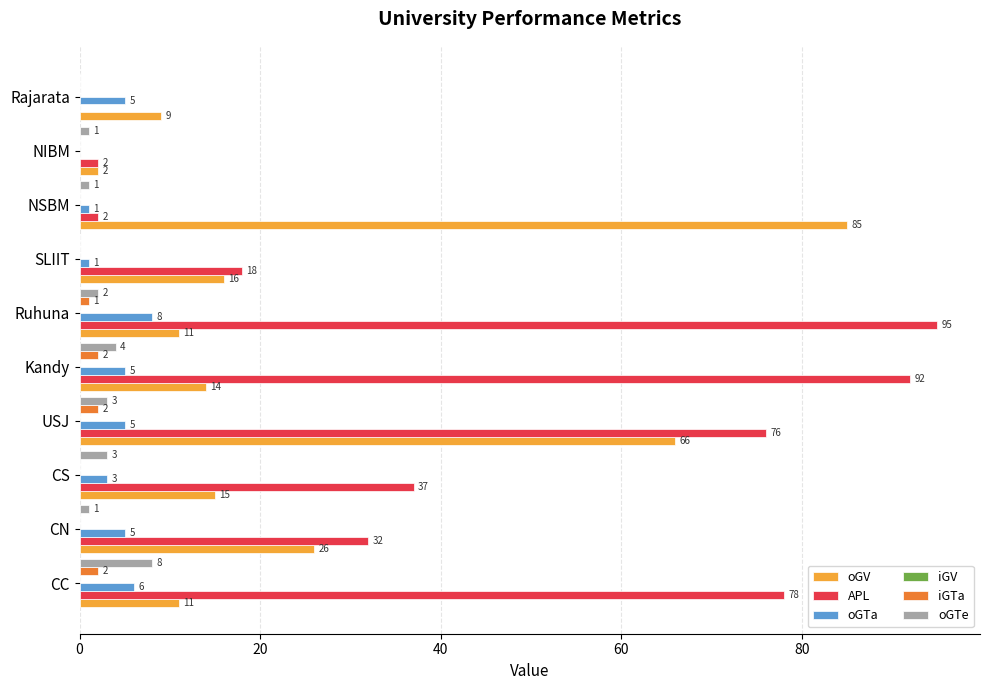

At which label is iGTa closest to 1?

Ruhuna